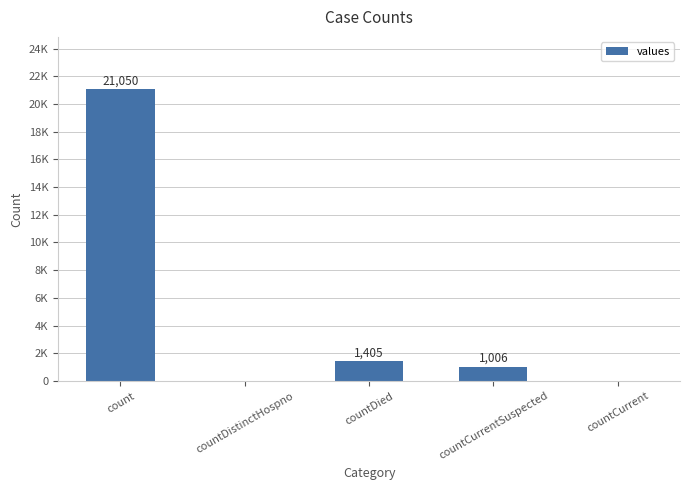

Which category has the lowest value across all series?

countDistinctHospno